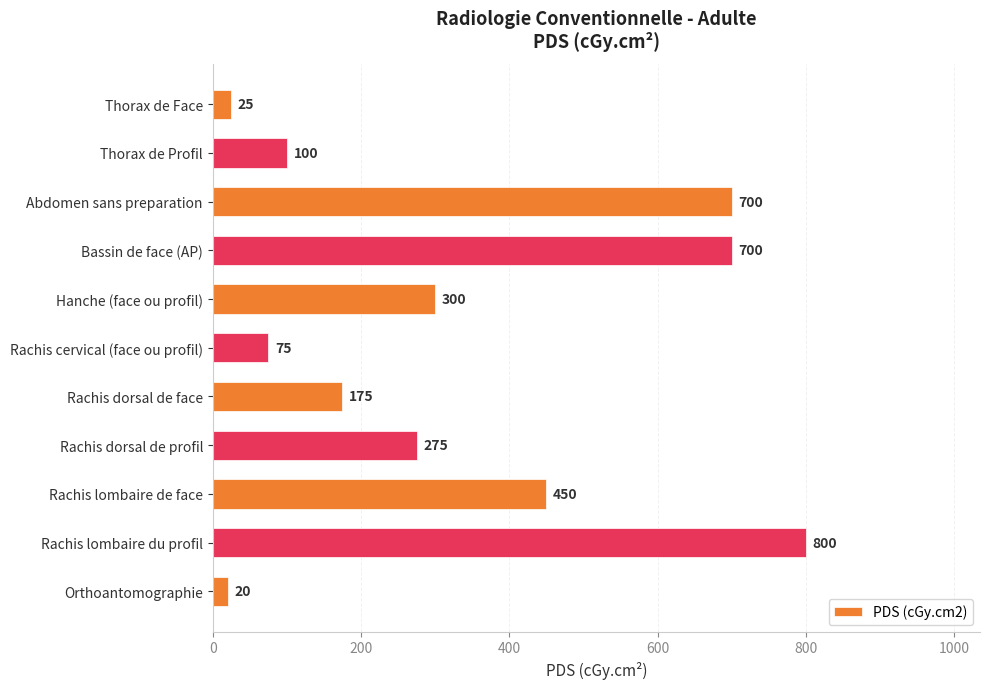

Which label corresponds to the largest value in the chart?

Rachis lombaire du profil